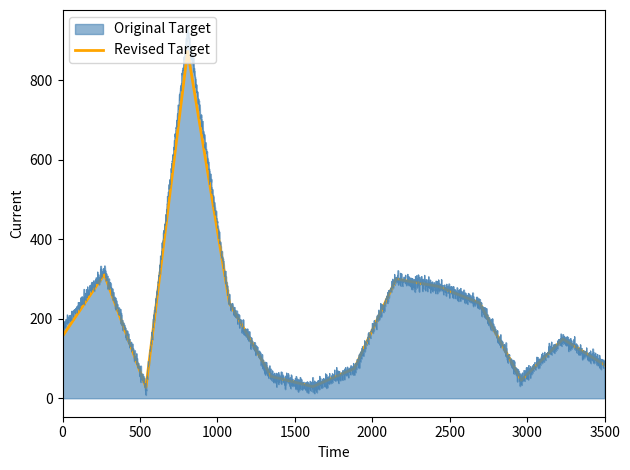

What is the maximum value shown in the chart?

930